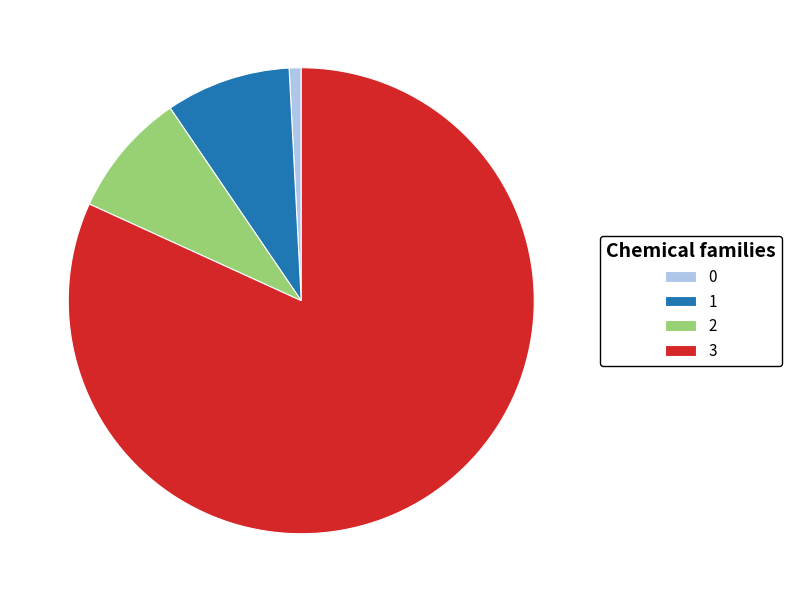

What is the ratio of the value at 2 to the value at 0?

10.4